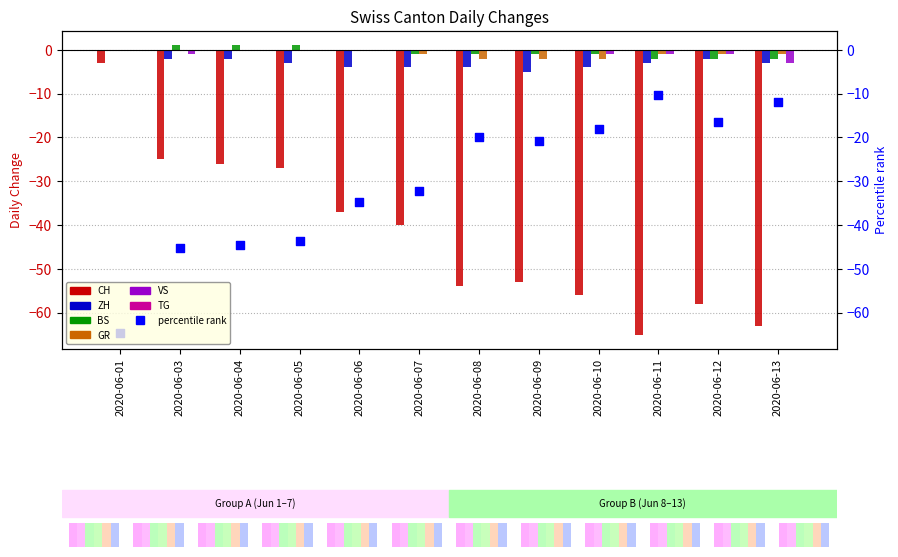

Which series contains the highest Y value?

BS